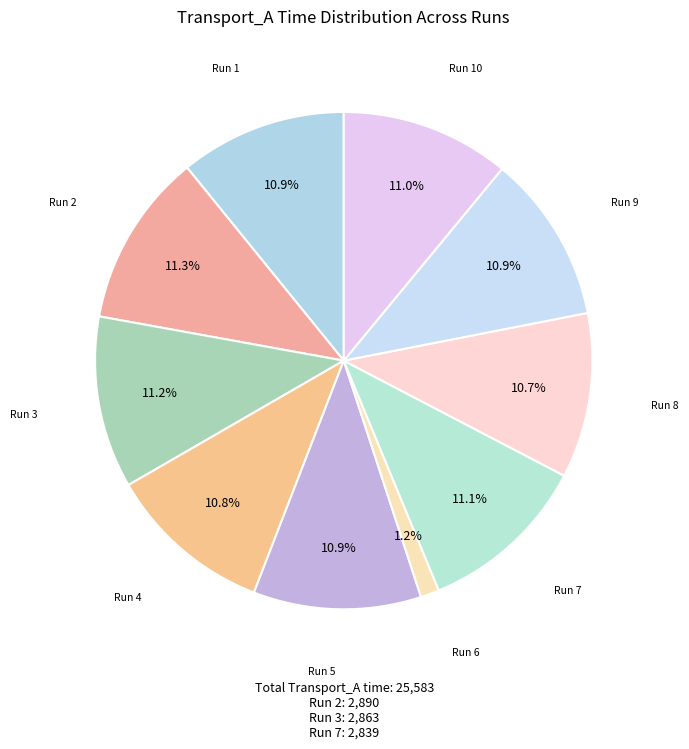

What percentage do Run 7 and Run 9 together represent?

22.0%